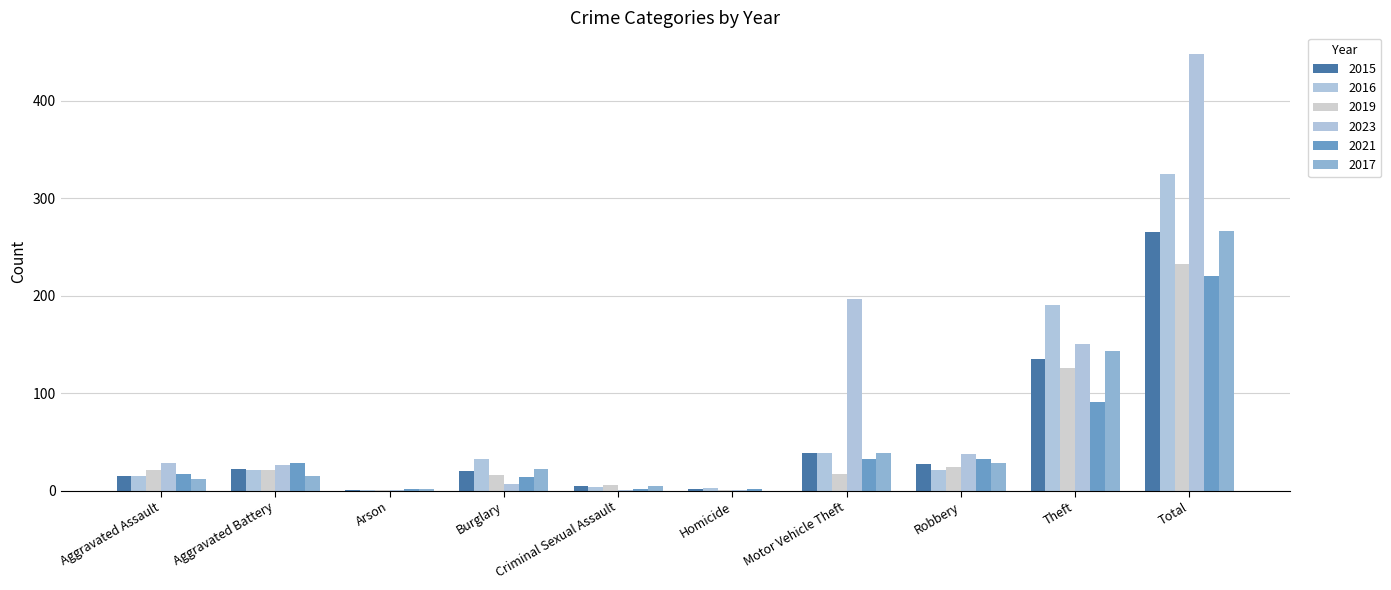

Are the bars horizontal?

No